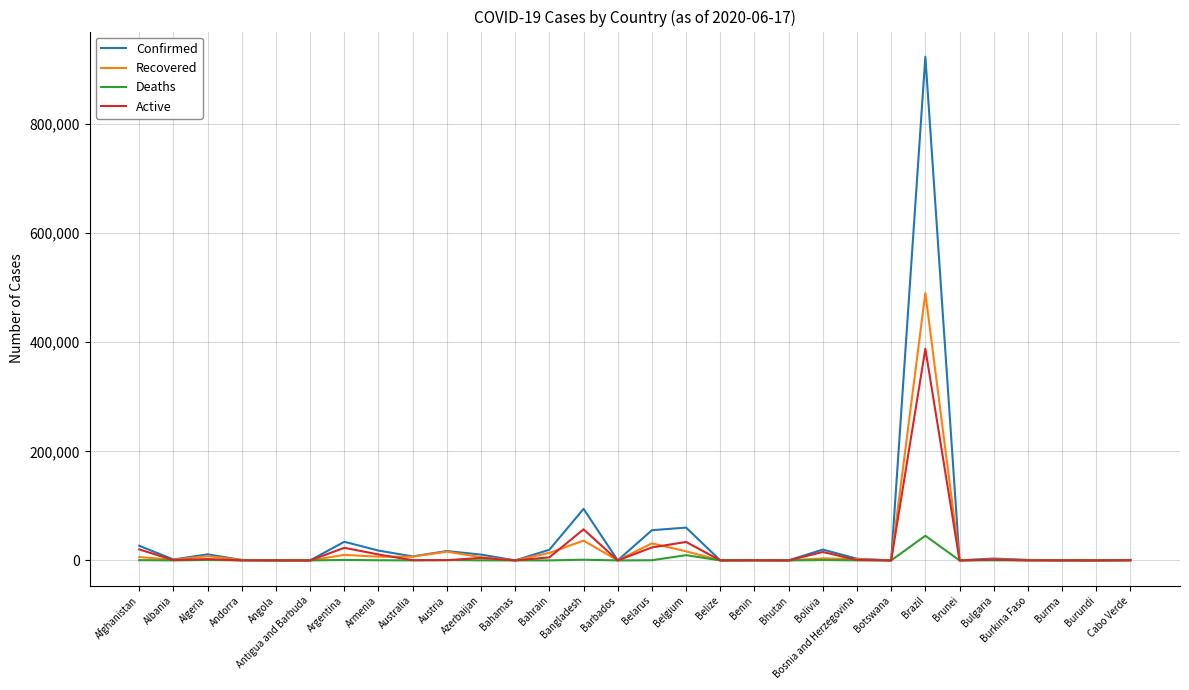

True or false: Recovered has more than 1 interior local peaks.

True